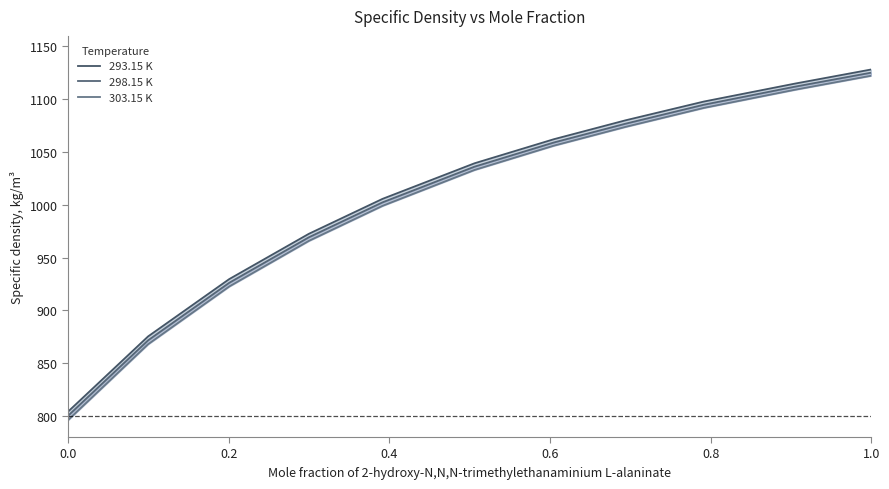

What is the average value of the 293.15 K series?

1009.9